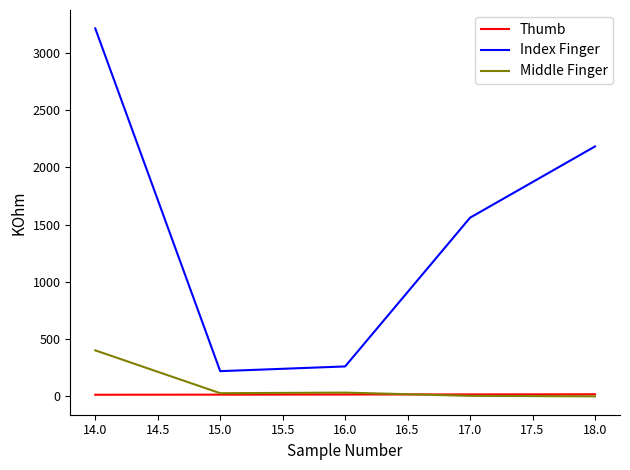

Is the value of Middle Finger at 16.0 greater than the value of Index Finger at 15.0?

No